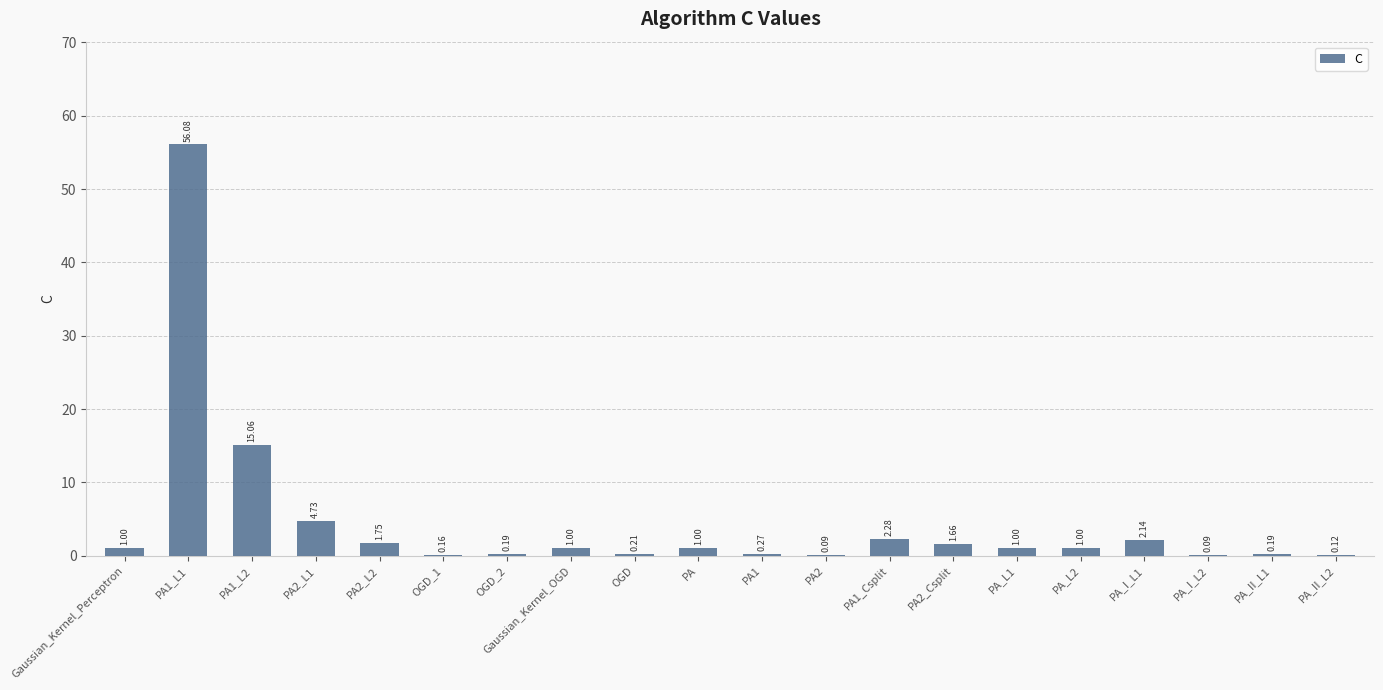

Which has a higher value, PA2_L2 or PA1_L1?

PA1_L1